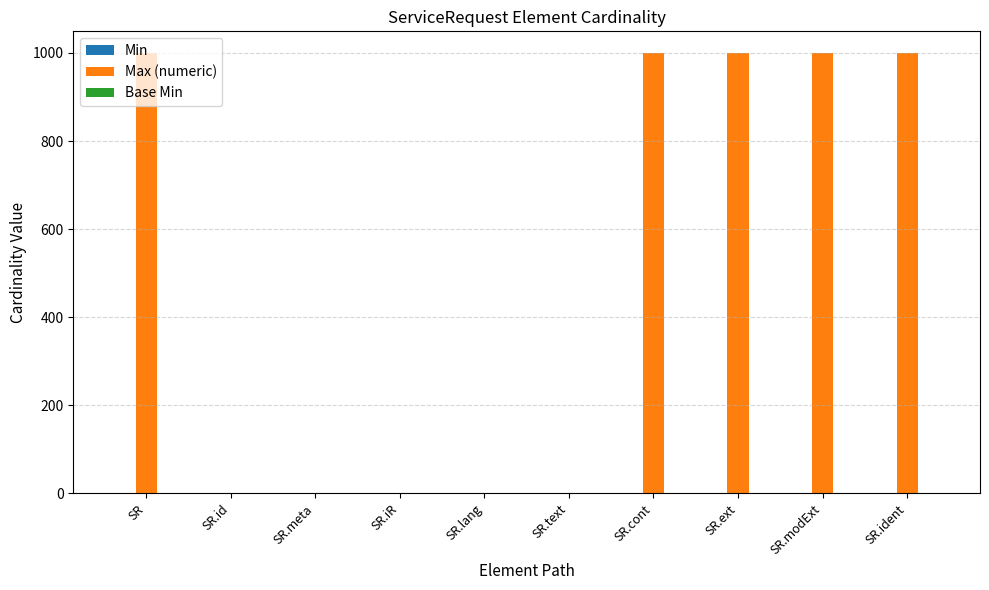

The value at SR.ext is 381. True or false?

False